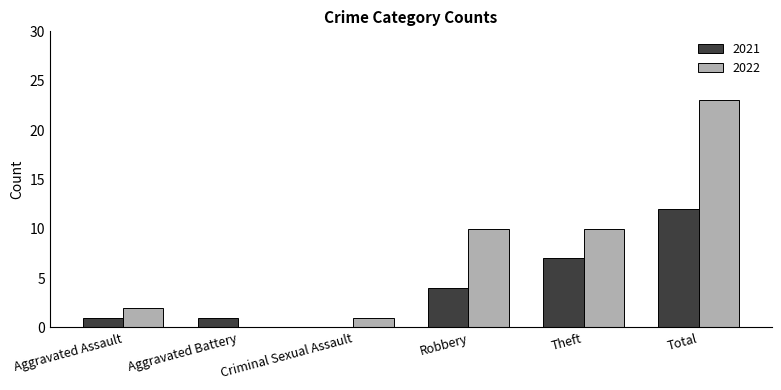

Which category has the highest value in the 2022 series?

Total